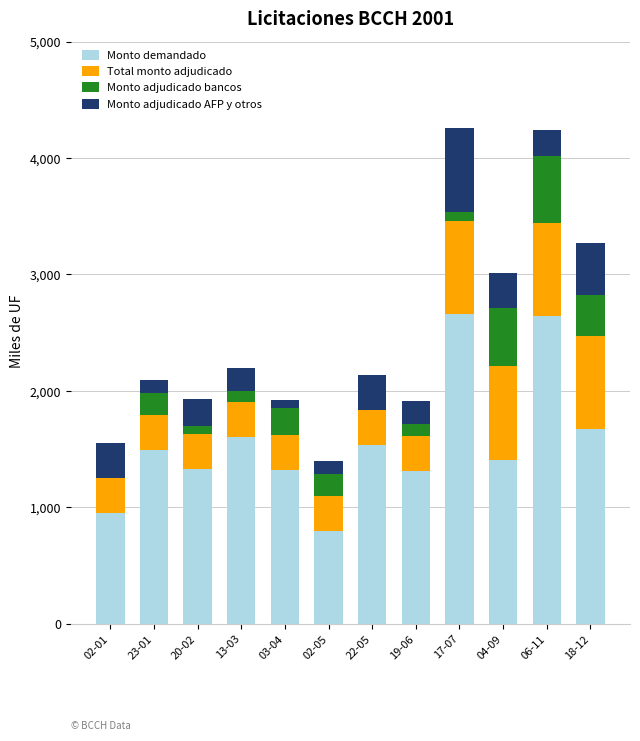

What is the highest value of the Monto demandado series?

2660